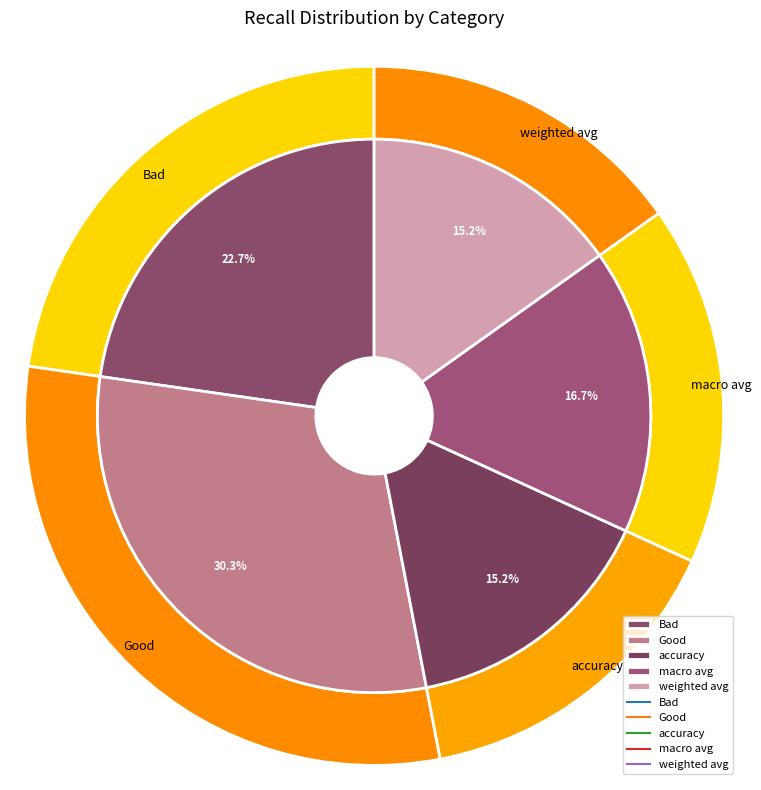

To the nearest percent, what is the difference between the largest and smallest slice percentages?

15%